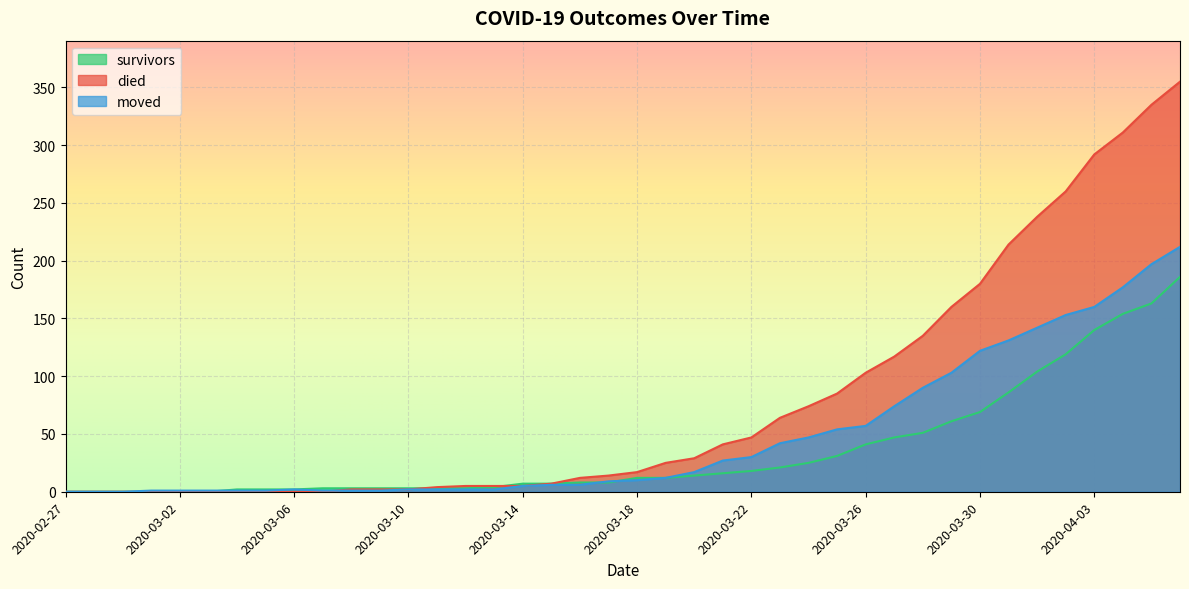

True or false: died has more than 0 interior local peaks.

False